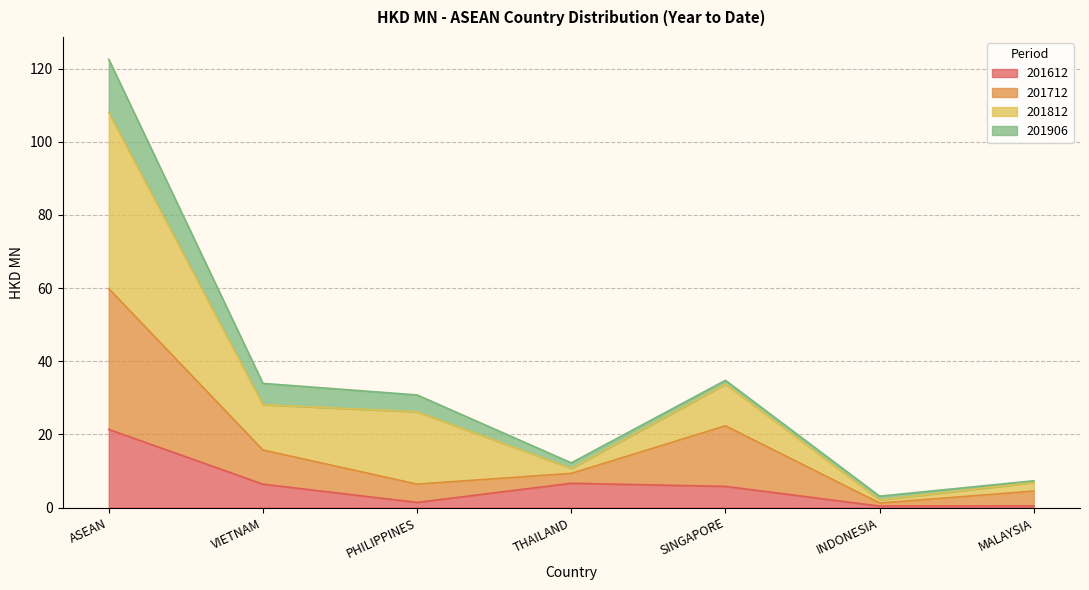

At which label does 201712 reach its minimum?

INDONESIA